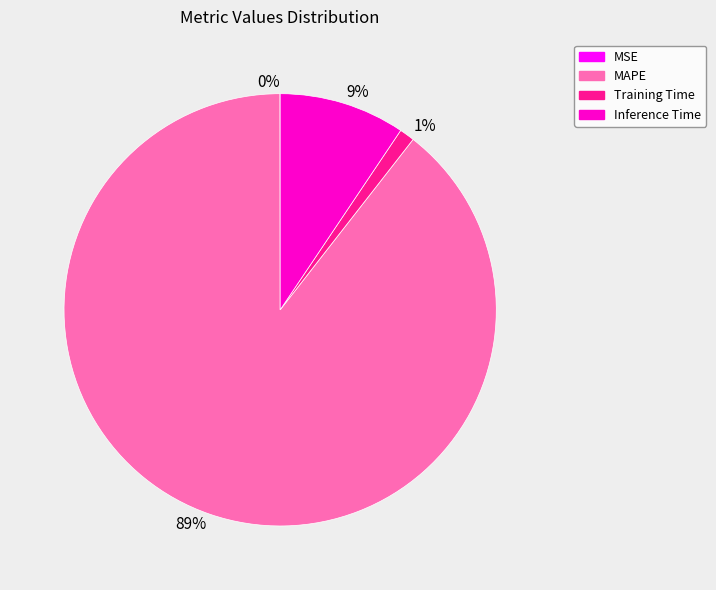

True or false: 1% accounts for 1% of the total.

True